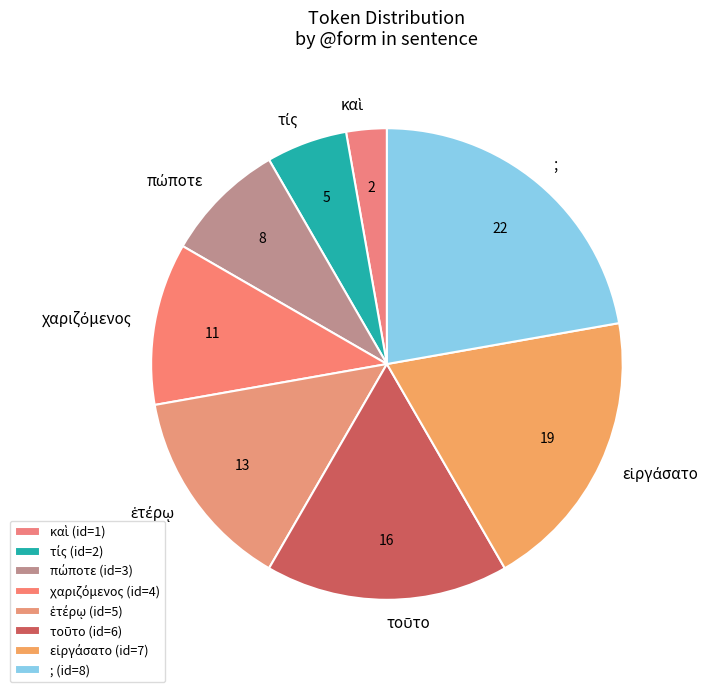

Does any single category account for the majority?

No